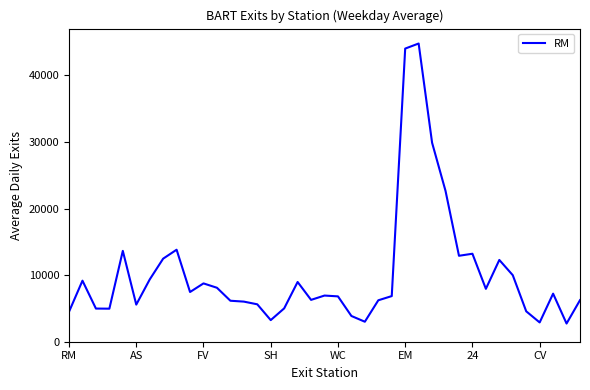

What is the minimum value shown in the chart?

2730.8